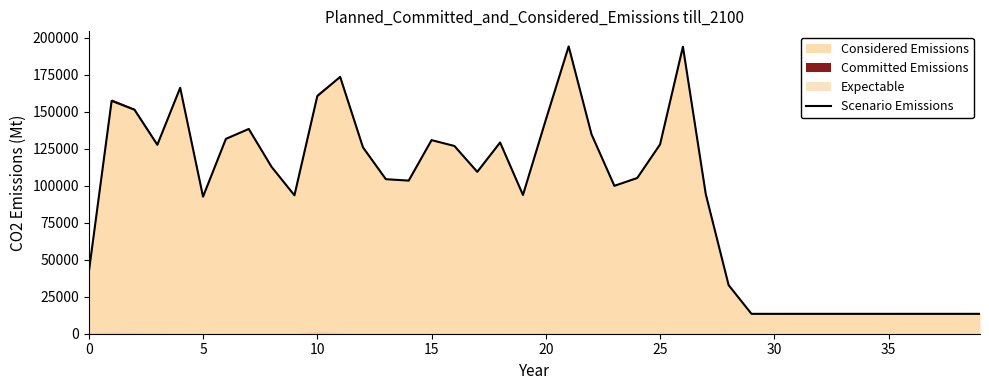

What is the lowest value of the Considered Emissions series?

13440